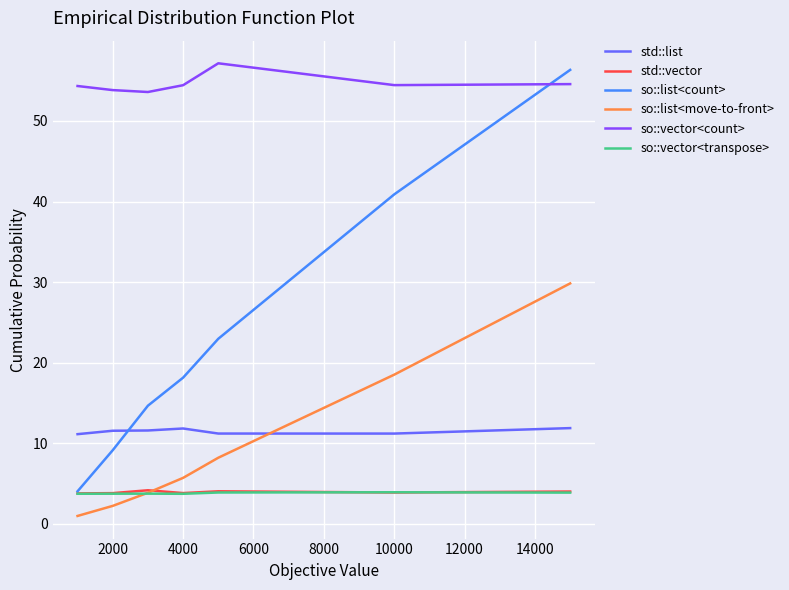

True or false: std::list and so::vector<count> intersect in this chart.

False